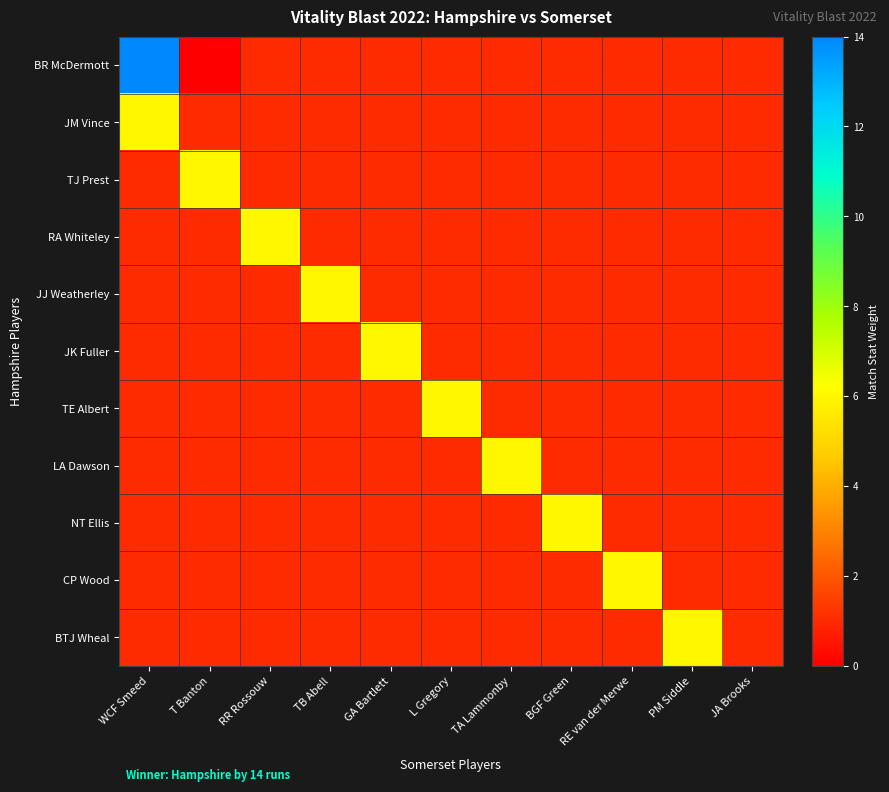

Reading left to right, extract all data points from this chart.

BR McDermott: WCF Smeed=14	T Banton=0	RR Rossouw=1	TB Abell=1	GA Bartlett=1	L Gregory=1	TA Lammonby=1	BGF Green=1	RE van der Merwe=1	PM Siddle=1	JA Brooks=1
JM Vince: WCF Smeed=6	T Banton=1	RR Rossouw=1	TB Abell=1	GA Bartlett=1	L Gregory=1	TA Lammonby=1	BGF Green=1	RE van der Merwe=1	PM Siddle=1	JA Brooks=1
TJ Prest: WCF Smeed=1	T Banton=6	RR Rossouw=1	TB Abell=1	GA Bartlett=1	L Gregory=1	TA Lammonby=1	BGF Green=1	RE van der Merwe=1	PM Siddle=1	JA Brooks=1
RA Whiteley: WCF Smeed=1	T Banton=1	RR Rossouw=6	TB Abell=1	GA Bartlett=1	L Gregory=1	TA Lammonby=1	BGF Green=1	RE van der Merwe=1	PM Siddle=1	JA Brooks=1
JJ Weatherley: WCF Smeed=1	T Banton=1	RR Rossouw=1	TB Abell=6	GA Bartlett=1	L Gregory=1	TA Lammonby=1	BGF Green=1	RE van der Merwe=1	PM Siddle=1	JA Brooks=1
JK Fuller: WCF Smeed=1	T Banton=1	RR Rossouw=1	TB Abell=1	GA Bartlett=6	L Gregory=1	TA Lammonby=1	BGF Green=1	RE van der Merwe=1	PM Siddle=1	JA Brooks=1
TE Albert: WCF Smeed=1	T Banton=1	RR Rossouw=1	TB Abell=1	GA Bartlett=1	L Gregory=6	TA Lammonby=1	BGF Green=1	RE van der Merwe=1	PM Siddle=1	JA Brooks=1
LA Dawson: WCF Smeed=1	T Banton=1	RR Rossouw=1	TB Abell=1	GA Bartlett=1	L Gregory=1	TA Lammonby=6	BGF Green=1	RE van der Merwe=1	PM Siddle=1	JA Brooks=1
NT Ellis: WCF Smeed=1	T Banton=1	RR Rossouw=1	TB Abell=1	GA Bartlett=1	L Gregory=1	TA Lammonby=1	BGF Green=6	RE van der Merwe=1	PM Siddle=1	JA Brooks=1
CP Wood: WCF Smeed=1	T Banton=1	RR Rossouw=1	TB Abell=1	GA Bartlett=1	L Gregory=1	TA Lammonby=1	BGF Green=1	RE van der Merwe=6	PM Siddle=1	JA Brooks=1
BTJ Wheal: WCF Smeed=1	T Banton=1	RR Rossouw=1	TB Abell=1	GA Bartlett=1	L Gregory=1	TA Lammonby=1	BGF Green=1	RE van der Merwe=1	PM Siddle=6	JA Brooks=1